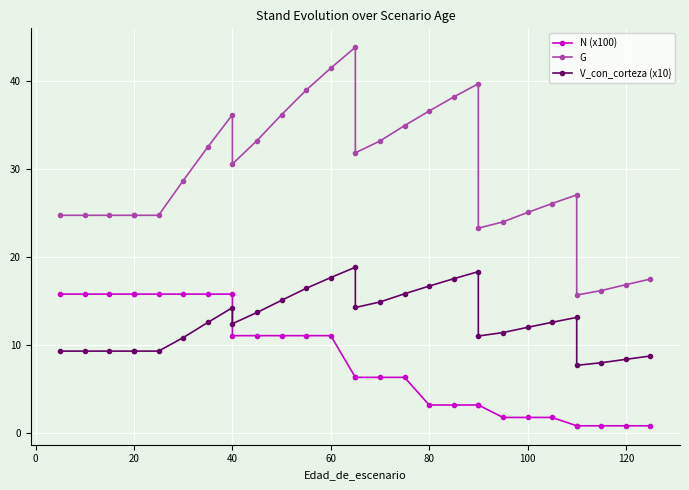

How many values in the N (x100) series are below 6?

12